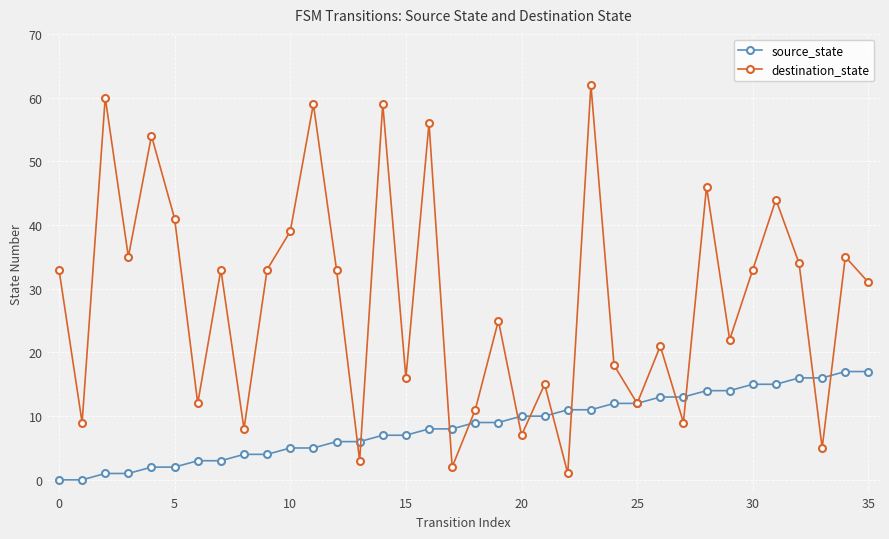

Which series has the largest total across all categories?

destination_state